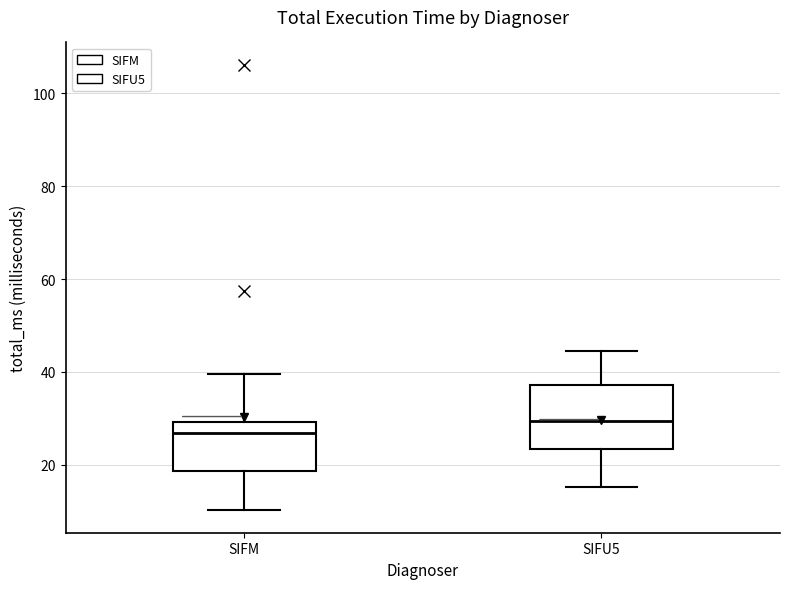

Reading left to right, read every box against the y-axis: the position of its median line, the range the box covers, and the ends of its whiskers. The values are not printed on the chart, so give them approximately, as read against the axis.

SIFM: median 26, box 18 to 30, whiskers 10 to 40
SIFU5: median 30, box 24 to 38, whiskers 16 to 44